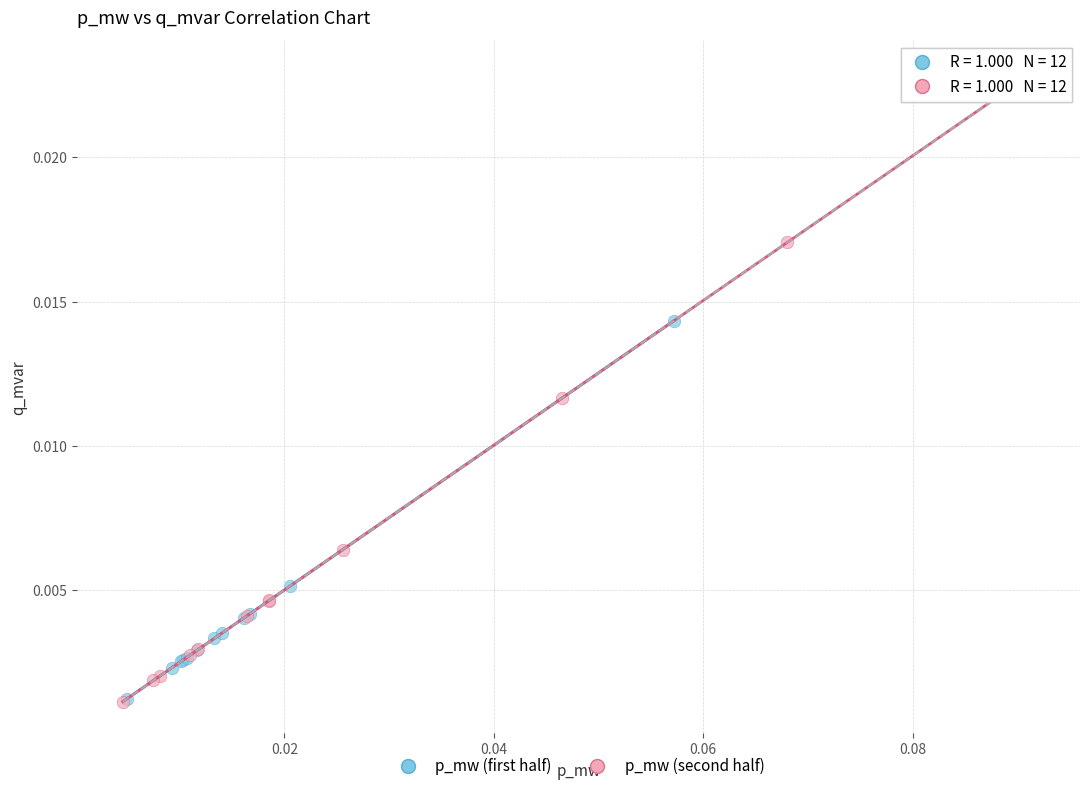

Which series has the largest Y range (max minus min)?

p_mw (second half)